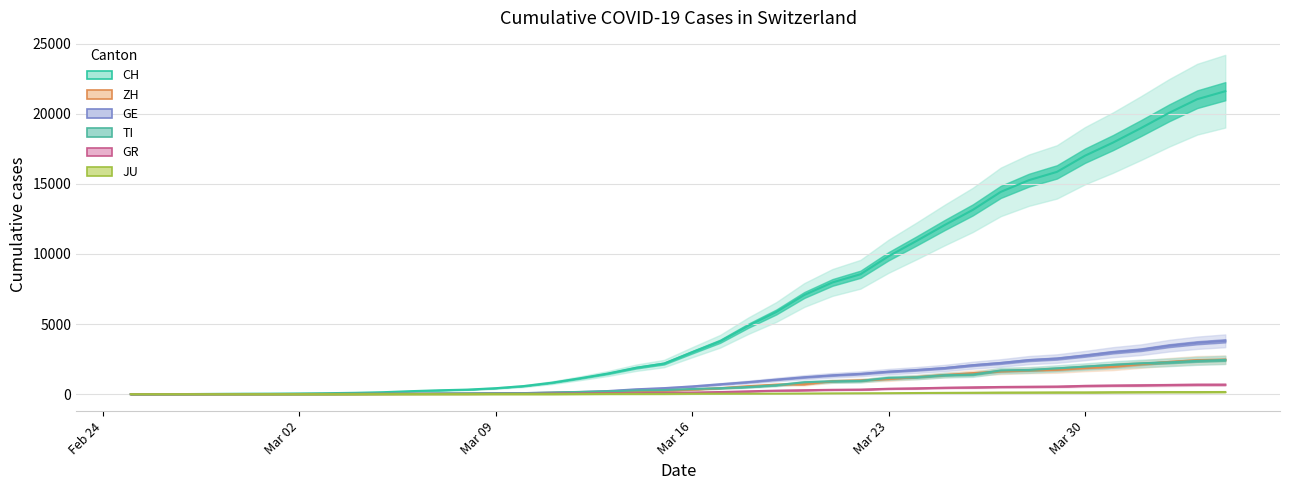

Does the chart display data point markers on the line(s)?

No